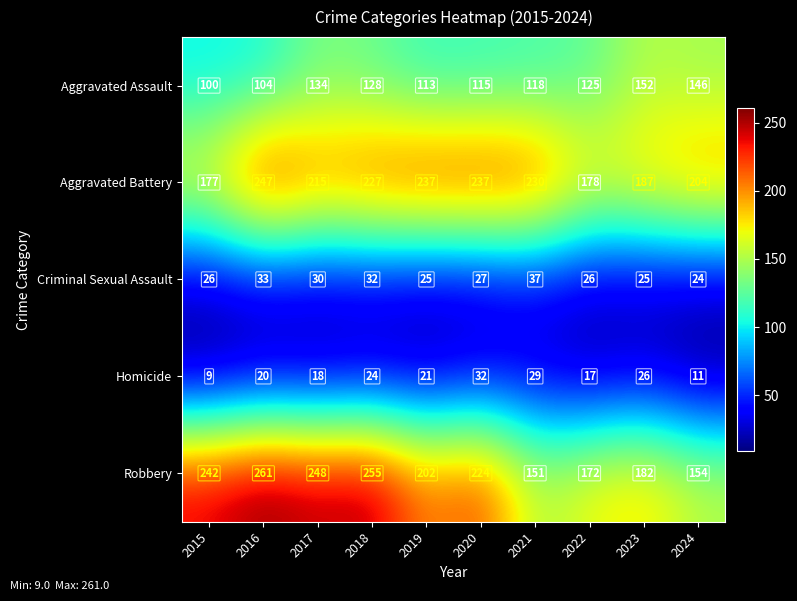

Which series has the largest range (max minus min)?

Robbery